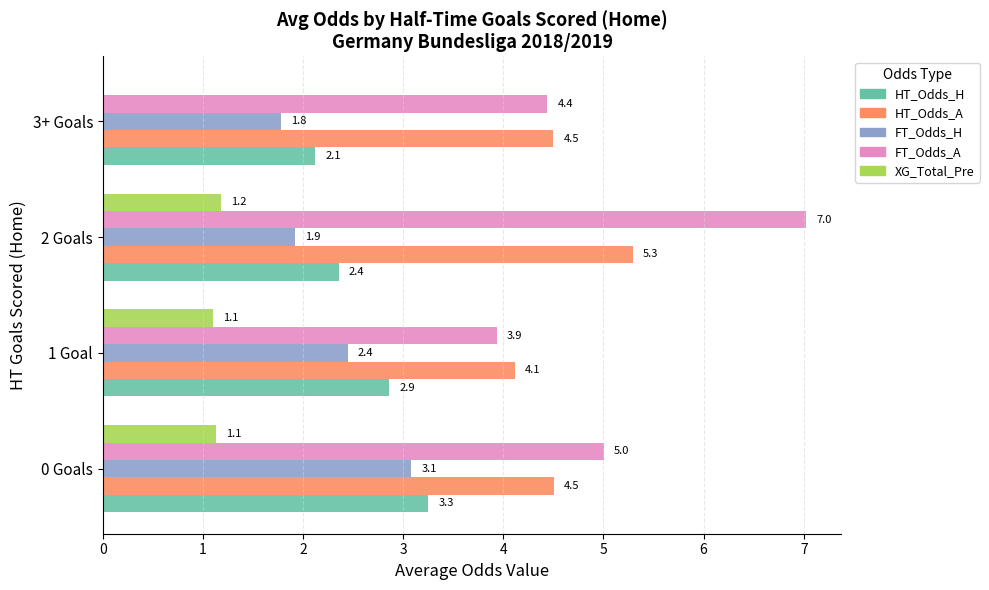

The value of HT_Odds_H at 2 Goals is 3.3. True or false?

False